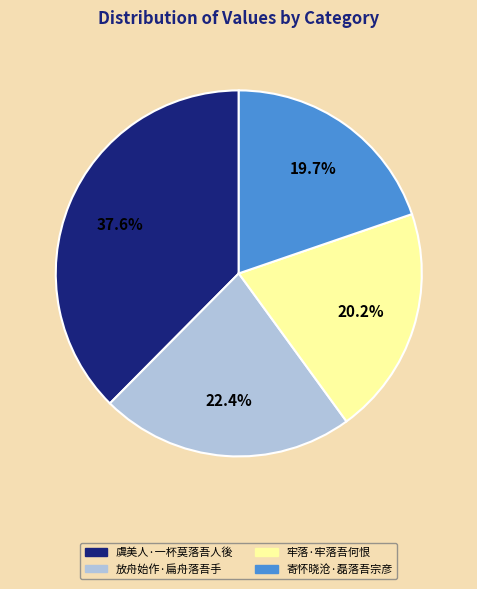

To the nearest percent, what portion does 牢落·牢落吾何恨 represent?

20%